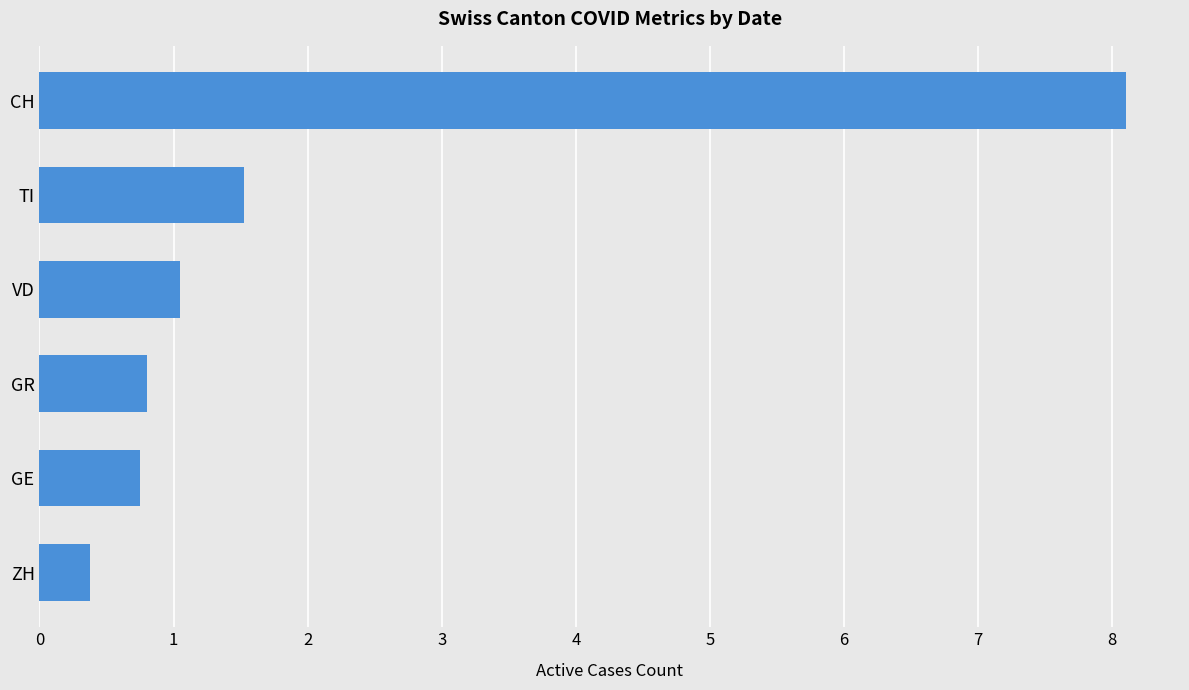

Which has a higher value, VD or TI?

TI